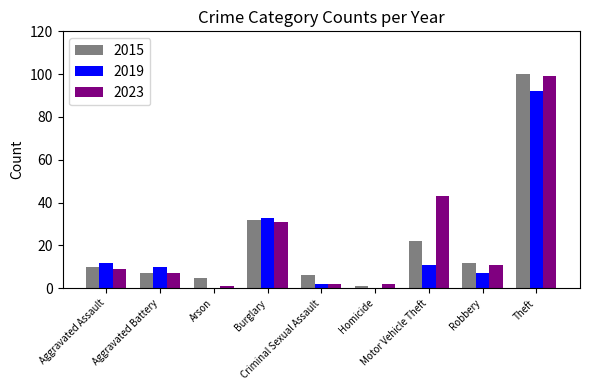

How many groups of bars are there?

9